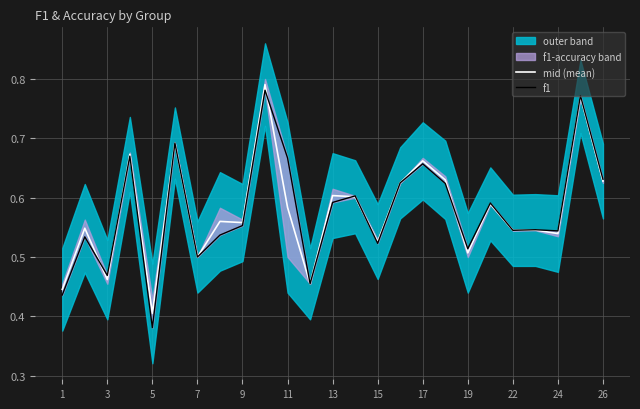

Which series ends up on top after the final intersection of mid (mean) and f1?

f1